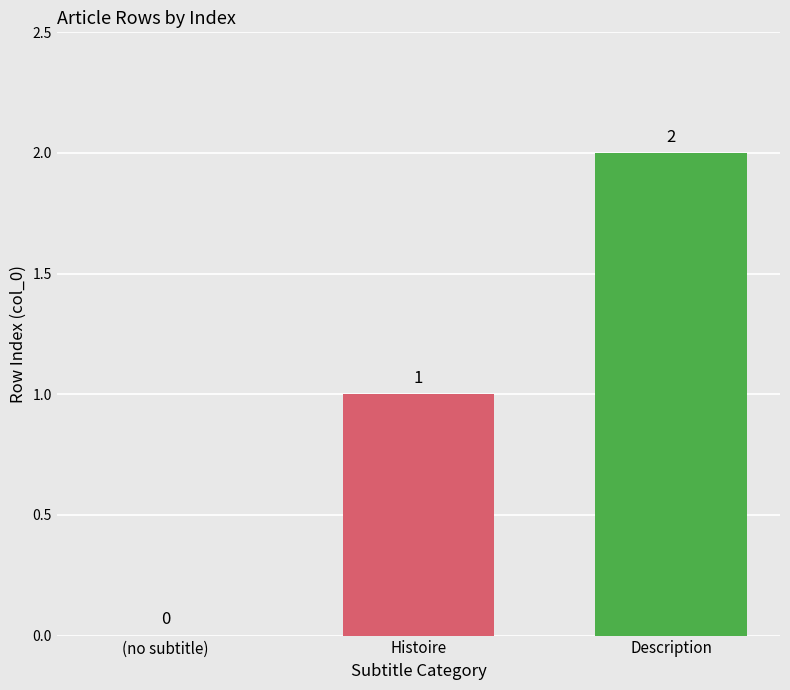

Where is the data nearest to the value 1?

Histoire